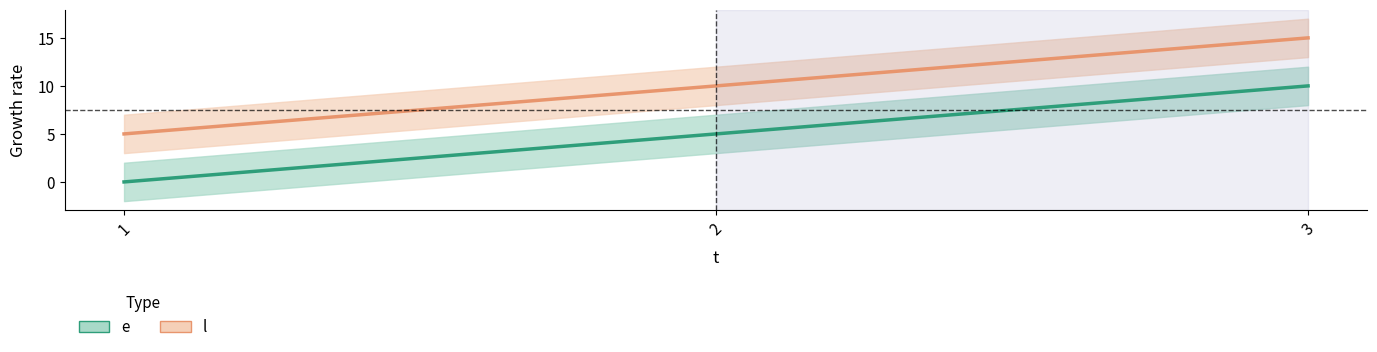

Is the value of e at 3 greater than the value of l at 1?

Yes